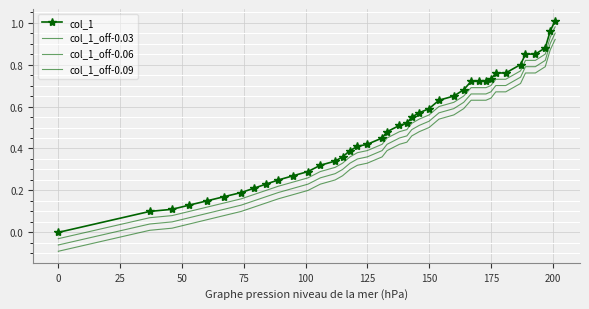

True or false: col_1_off-0.03 and col_1_off-0.09 cross at least once.

False